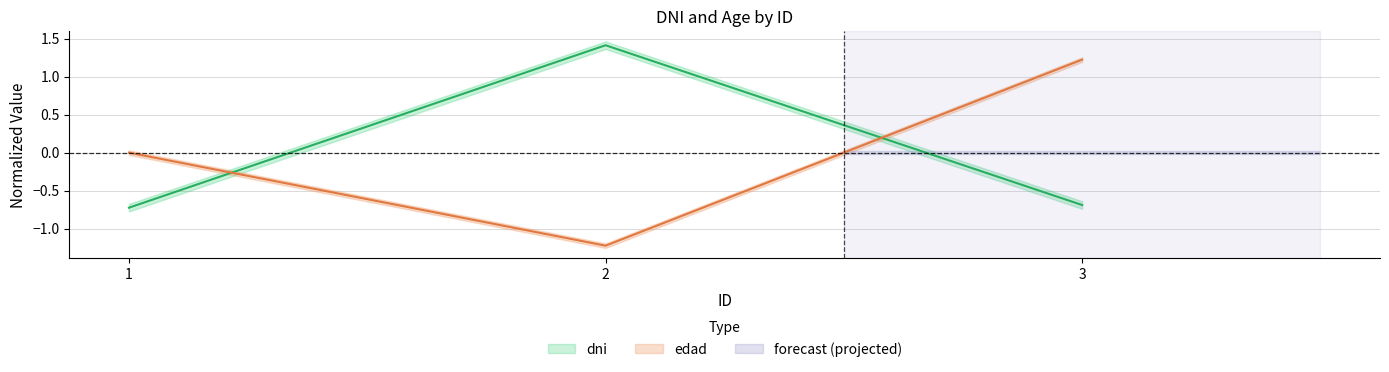

What is the difference between the maximum and minimum values in the edad series?

2.4